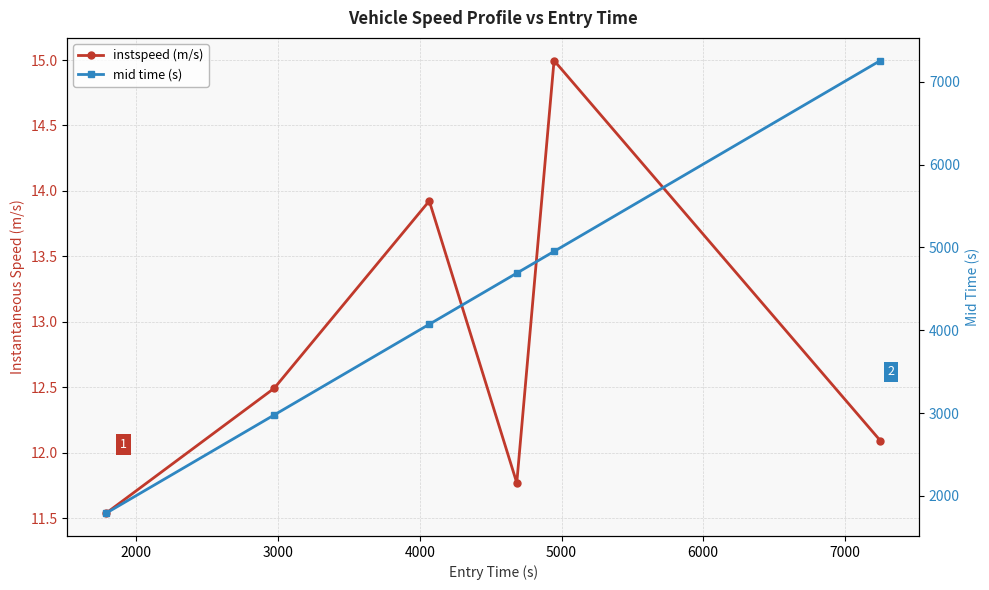

Does the chart have visible grid lines?

Yes